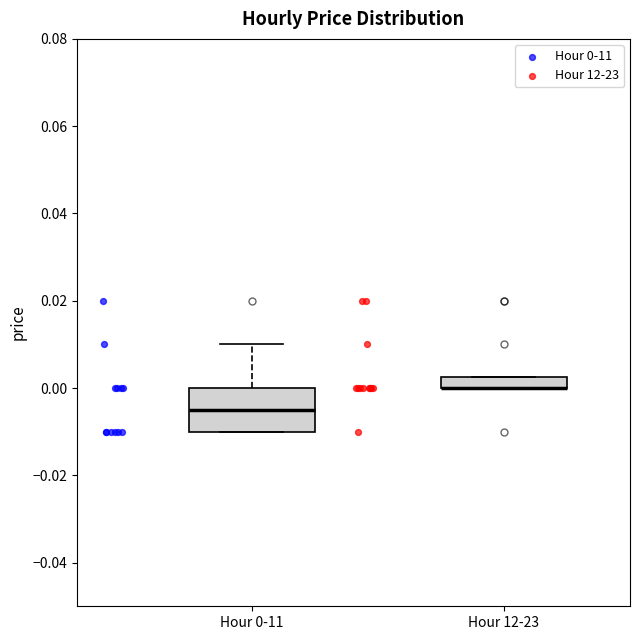

Where is the upper edge of the box for Hour 12-23 on the y-axis? The values are not printed on the chart, so give them approximately, as read against the axis.

0.002